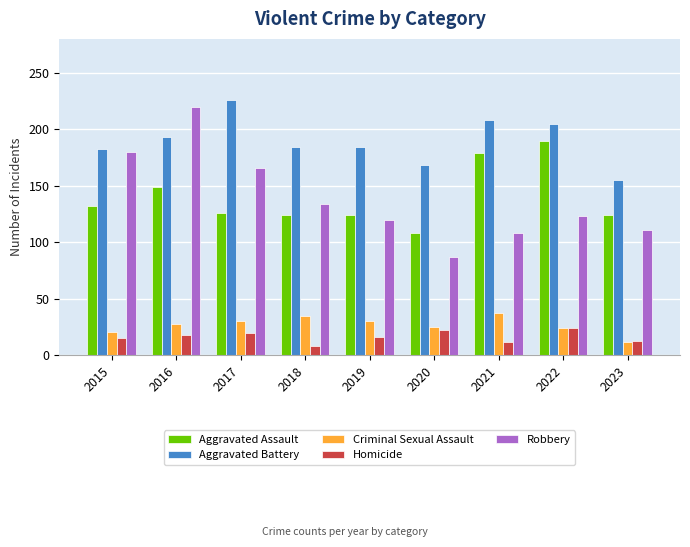

What is the maximum value for Criminal Sexual Assault?

37